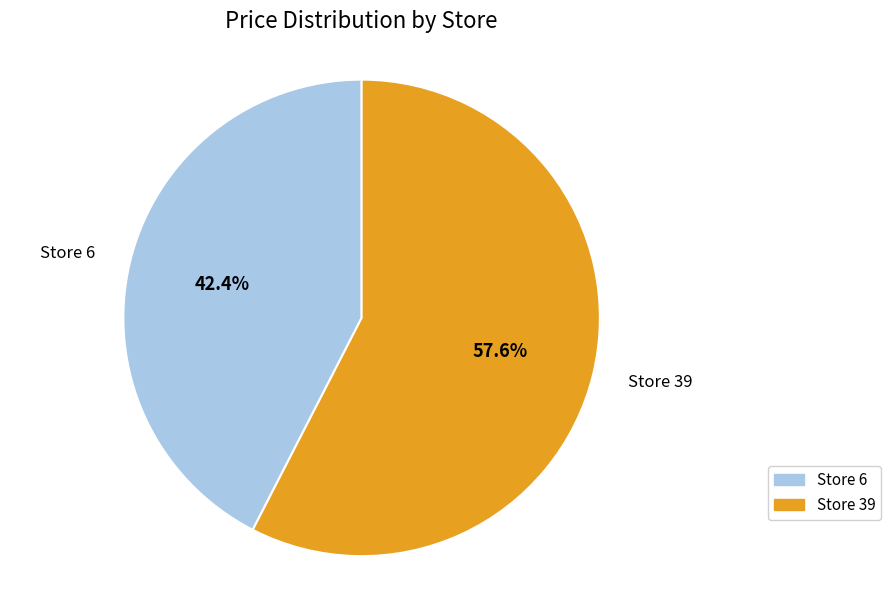

Rank the categories by value from highest to lowest.

Store 39, Store 6